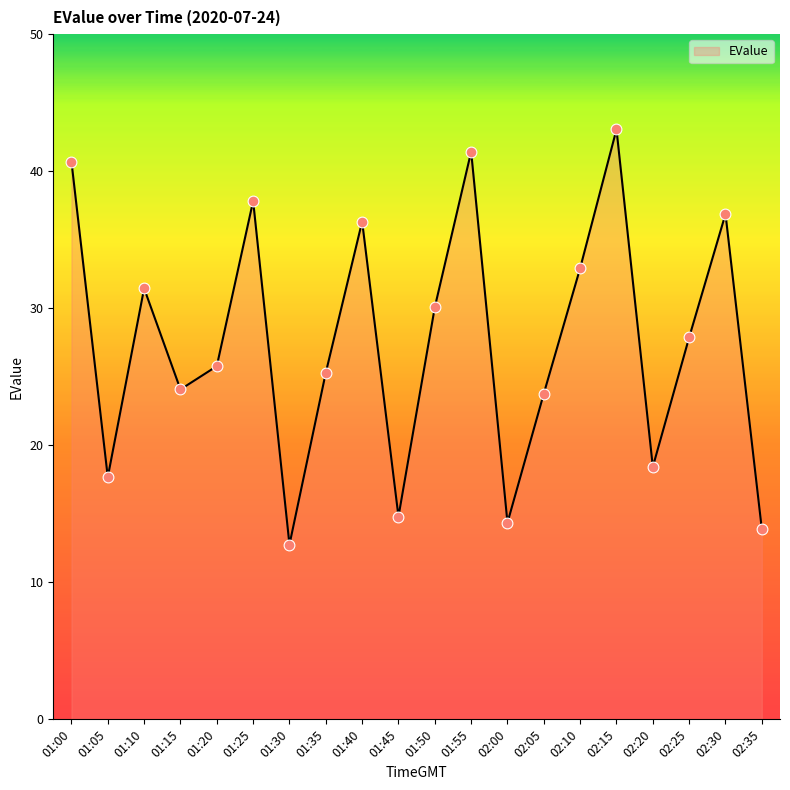

Which has a higher value, 02:35 or 01:35?

01:35